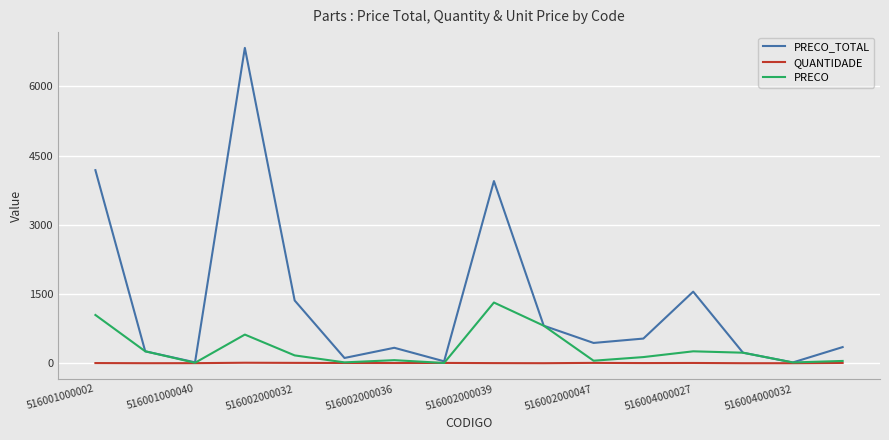

Rank the series by their average value, from highest to lowest.

PRECO_TOTAL, PRECO, QUANTIDADE